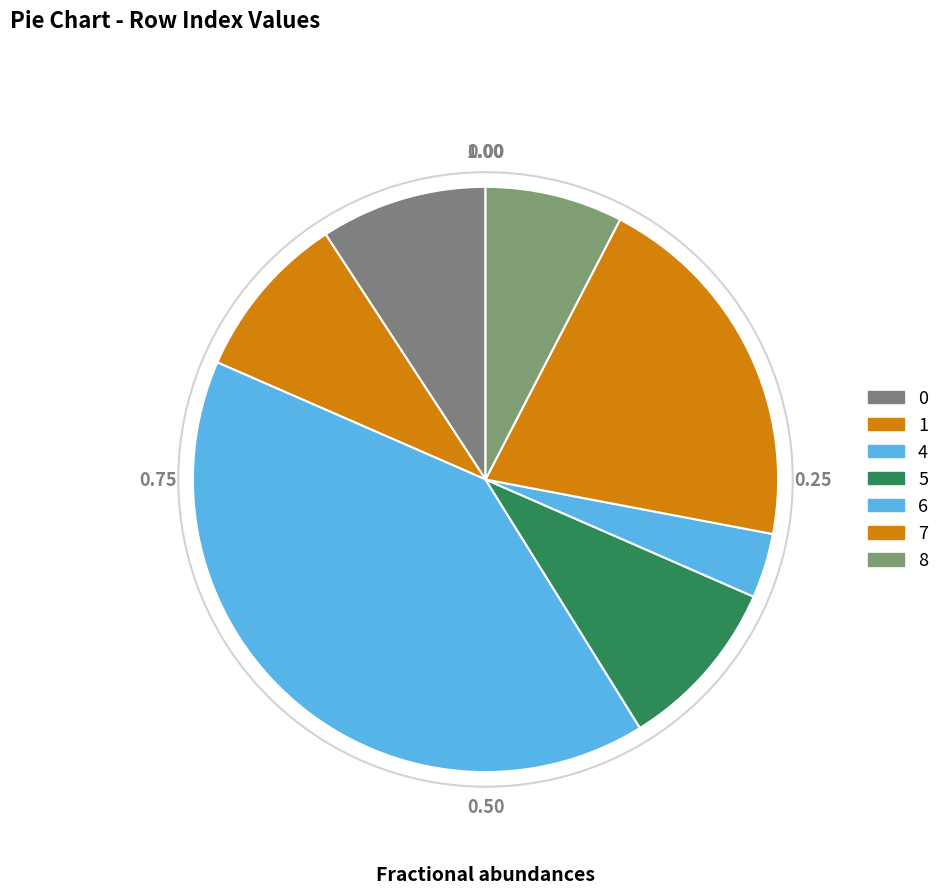

Which slice is the smallest?

6